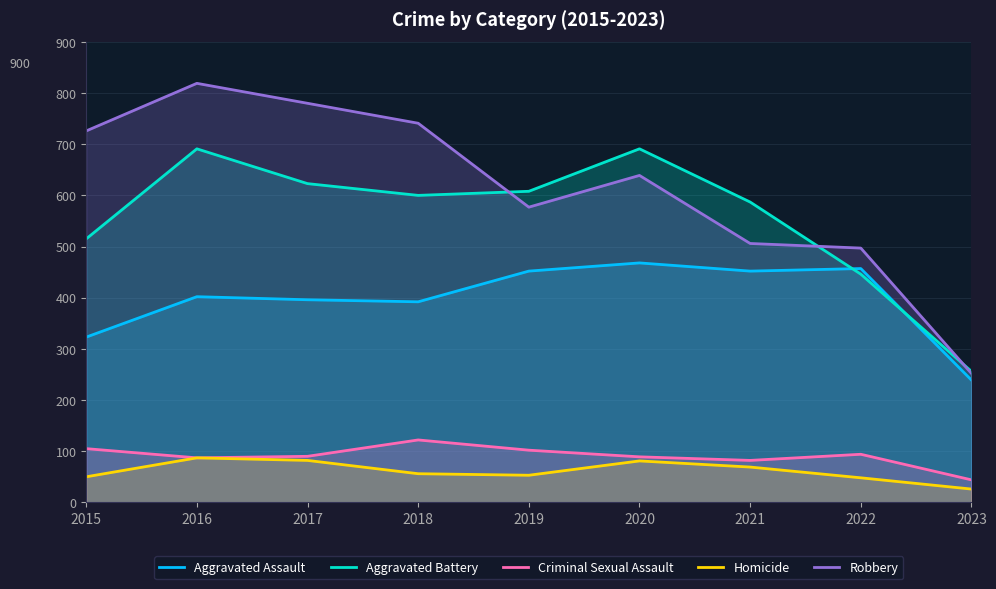

What is the minimum value for Criminal Sexual Assault?

44